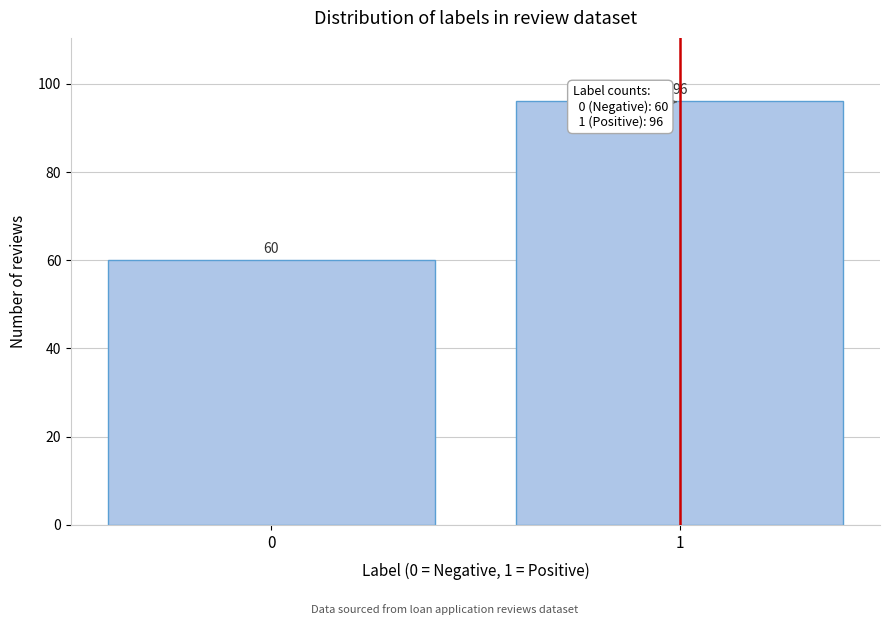

Reading left to right, list all the values displayed in this chart.

60	96